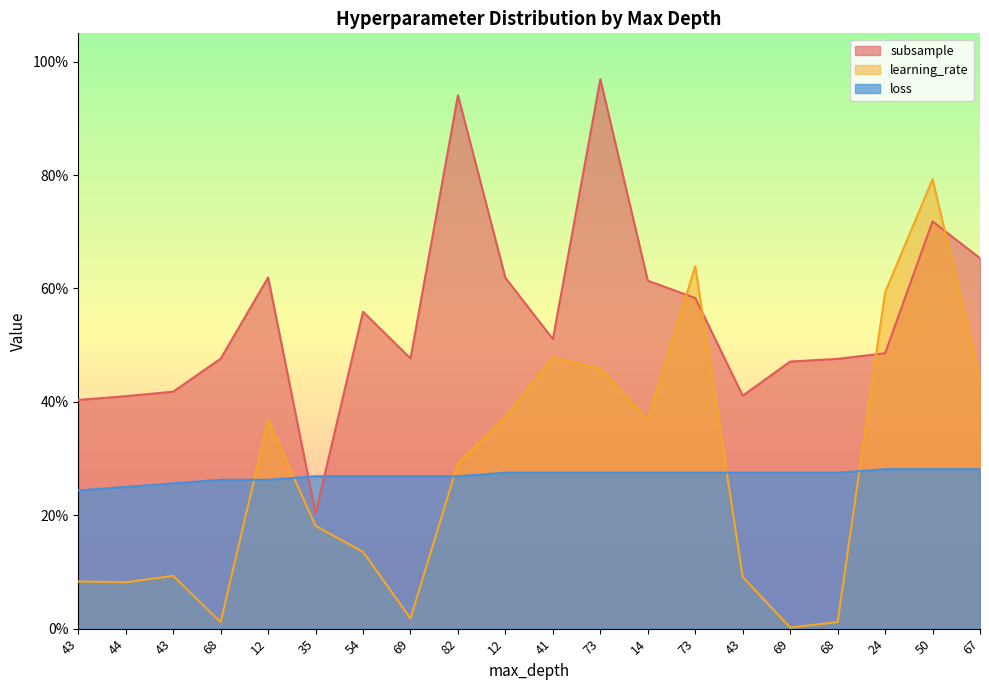

What is the difference between the learning_rate values at 12 and 73?

0.3